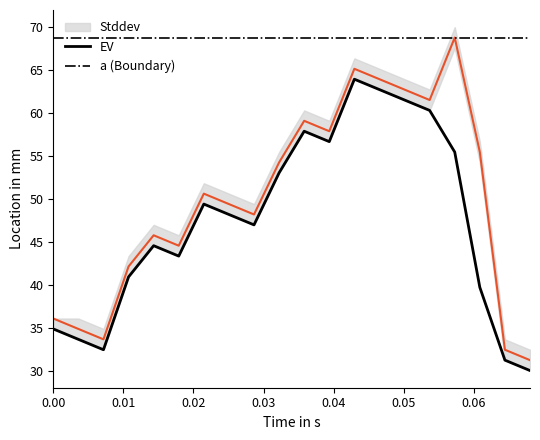

What is the lowest value of the EV series?

30.0